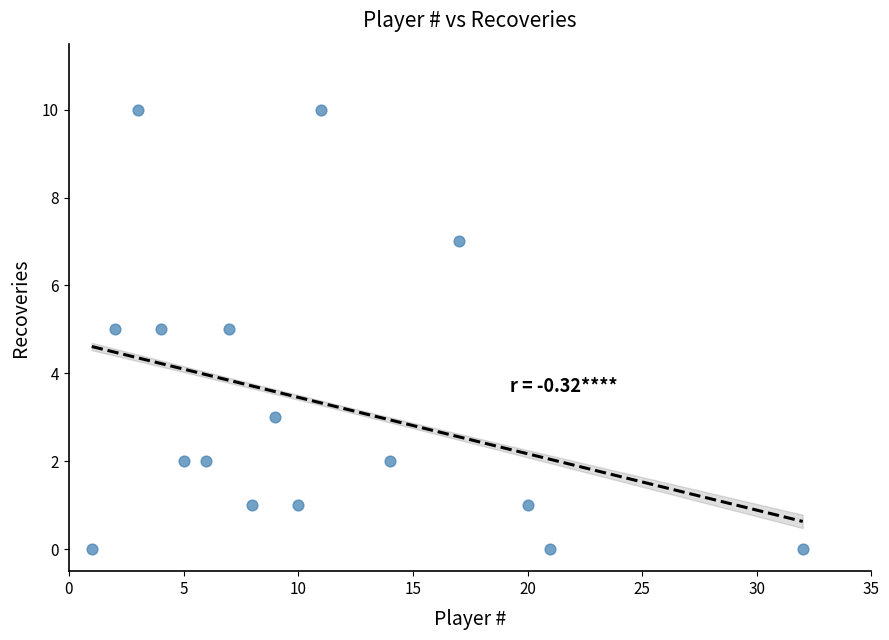

What is the range of Y values (max minus min)?

10